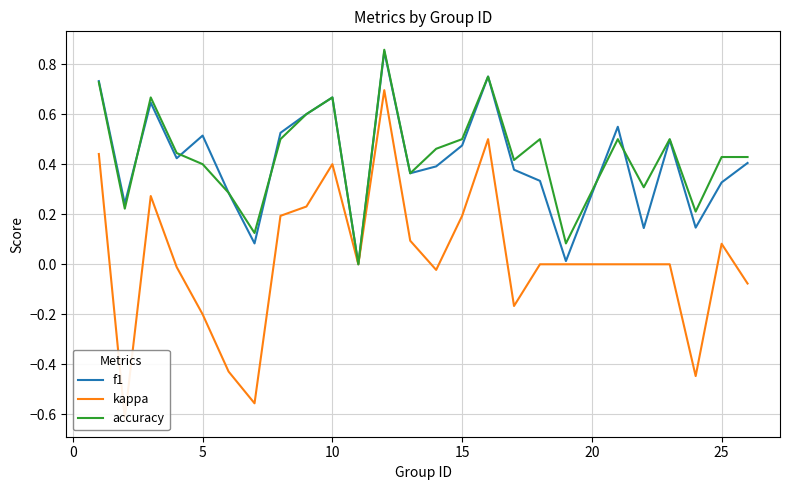

At how many categories does at least one series exceed 0?

24